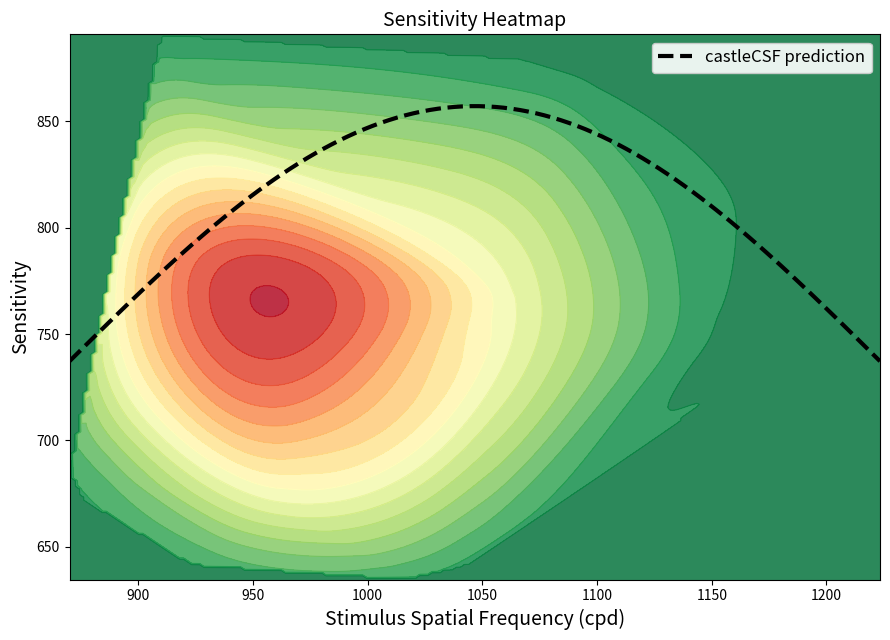

What is the maximum value for castleCSF prediction?

857.2